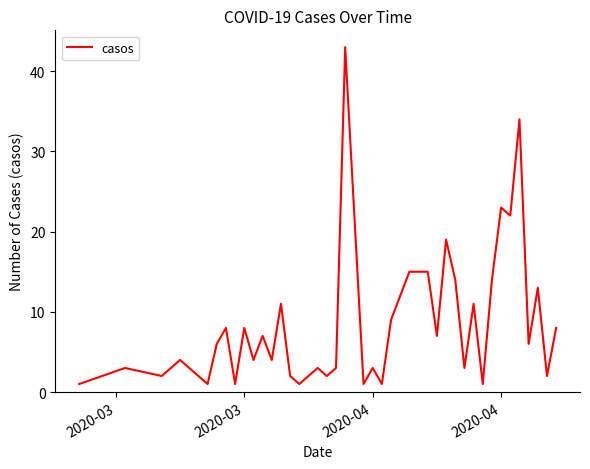

Reading right to left, what are all the values shown in this chart?

8	2	13	6	34	22	23	14	1	11	3	14	19	7	15	15	12	9	1	3	1	43	3	2	3	1	2	11	4	7	4	8	1	8	6	1	4	2	3	1